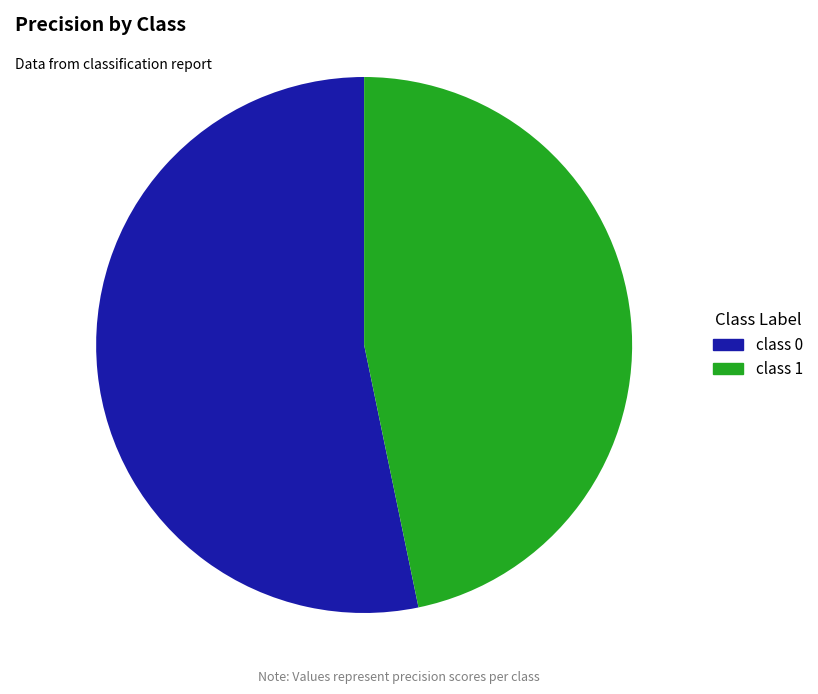

Is there any slice that represents more than half of the pie?

Yes